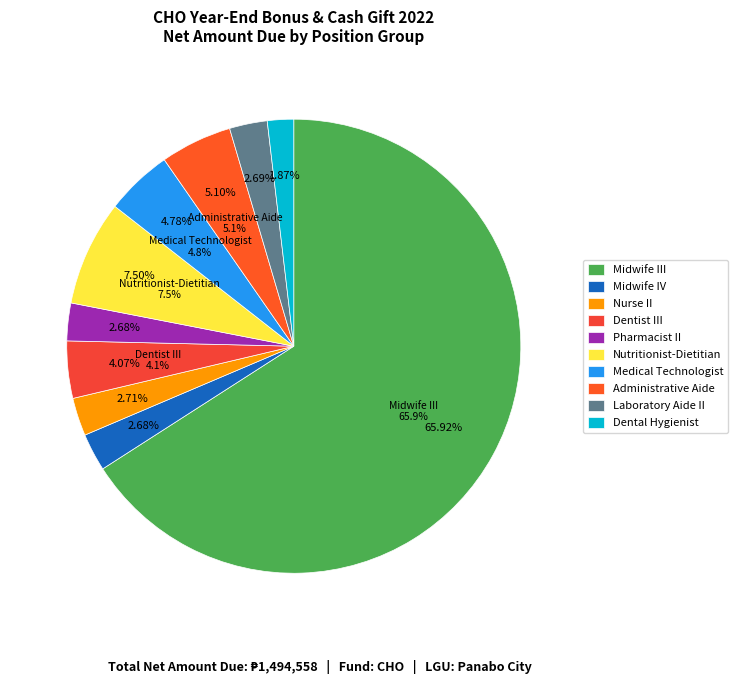

How many slices are in this pie chart?

10